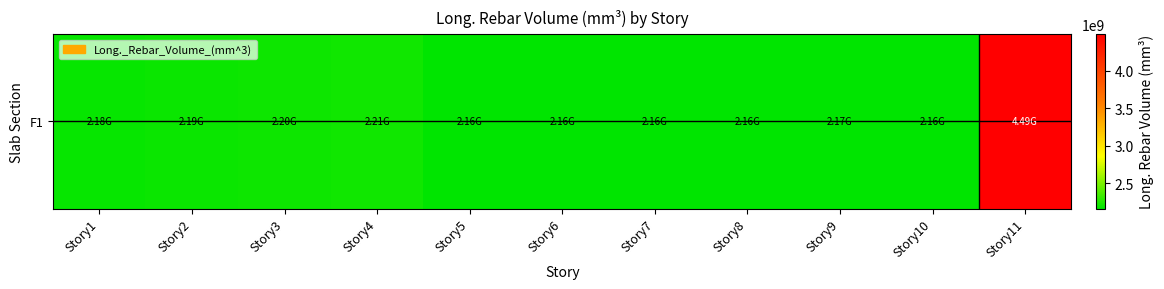

The chart shows a value of 3717609916.6 at Story10. True or false?

False